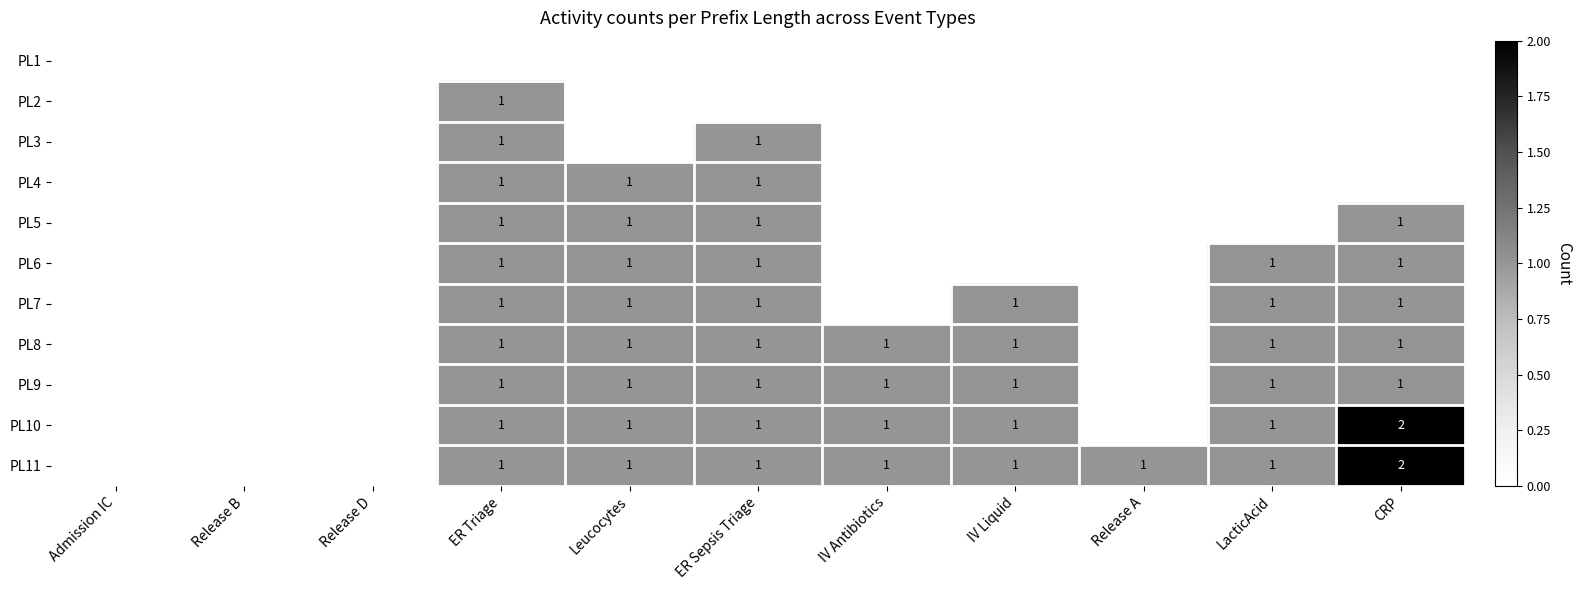

True or false: PL5 has a value of 1 at ER Triage.

True